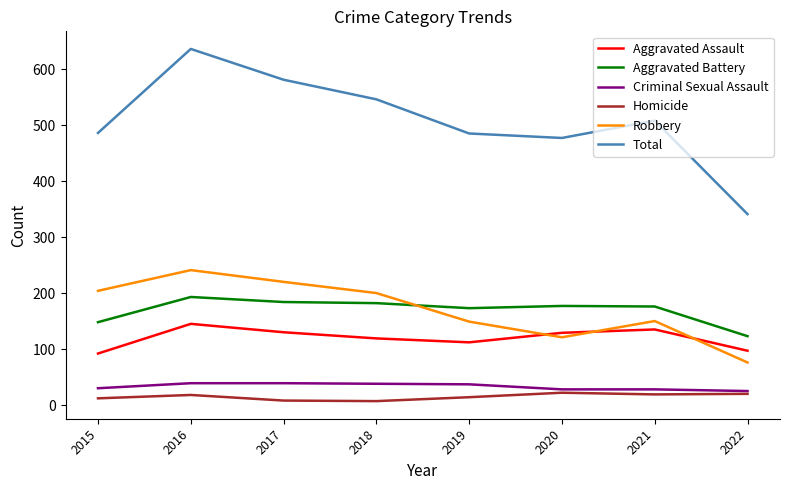

At which category is the sum across all series the highest?

2016